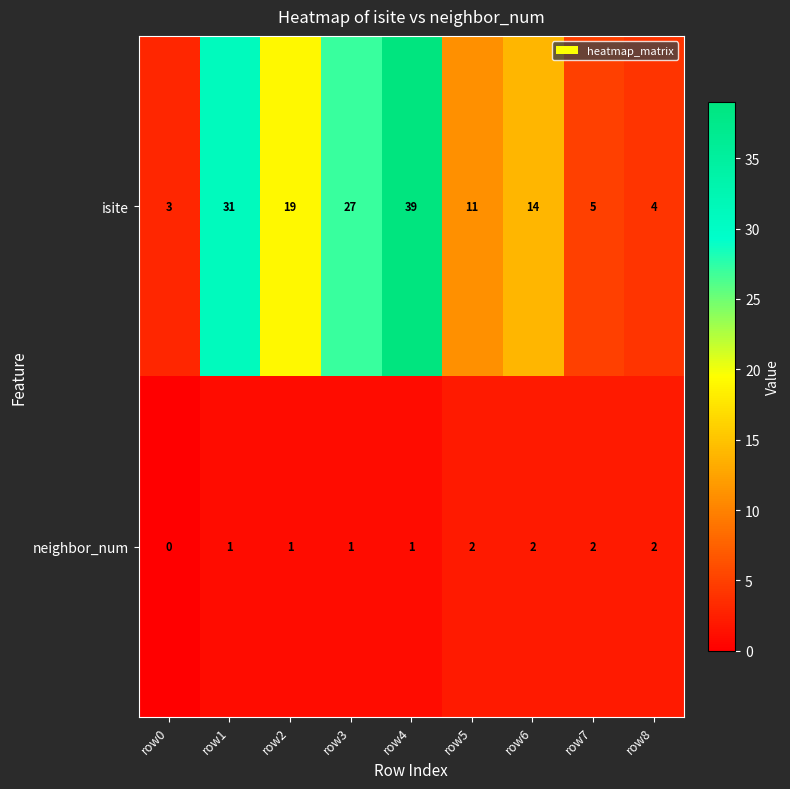

The value of neighbor_num at row1 is 1. True or false?

True